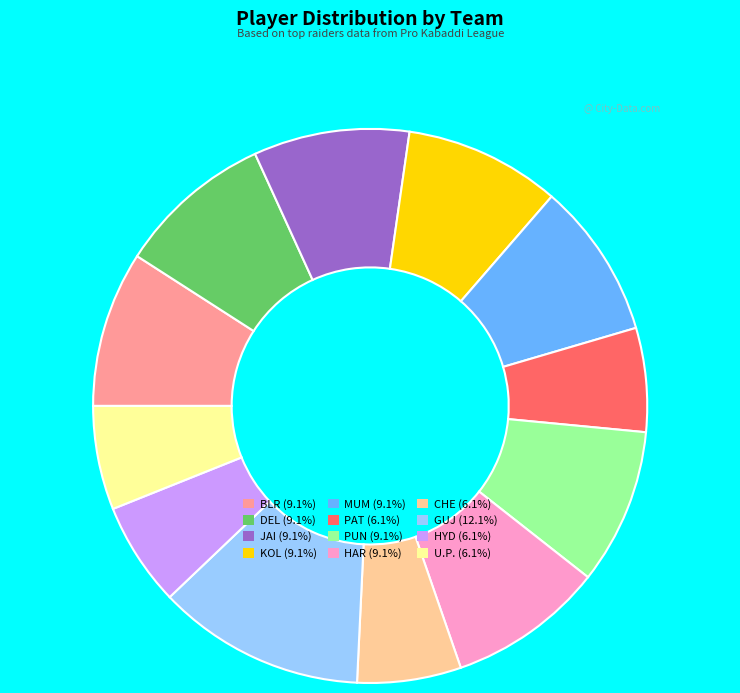

The U.P. slice represents 6% of the pie. True or false?

True